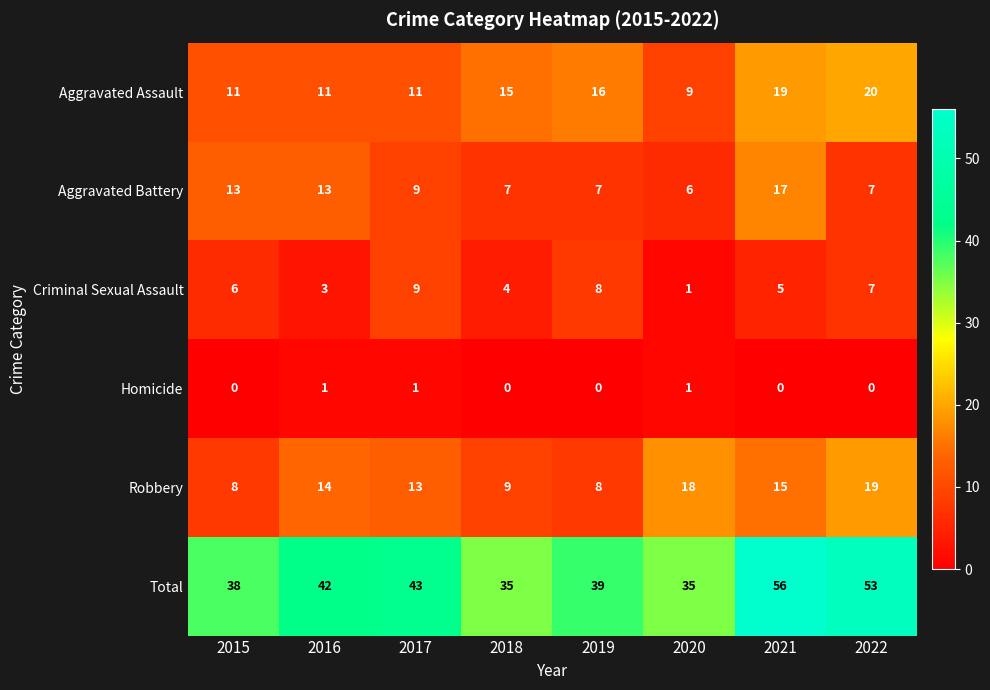

True or false: Aggravated Battery has a value of 7 at 2018.

True